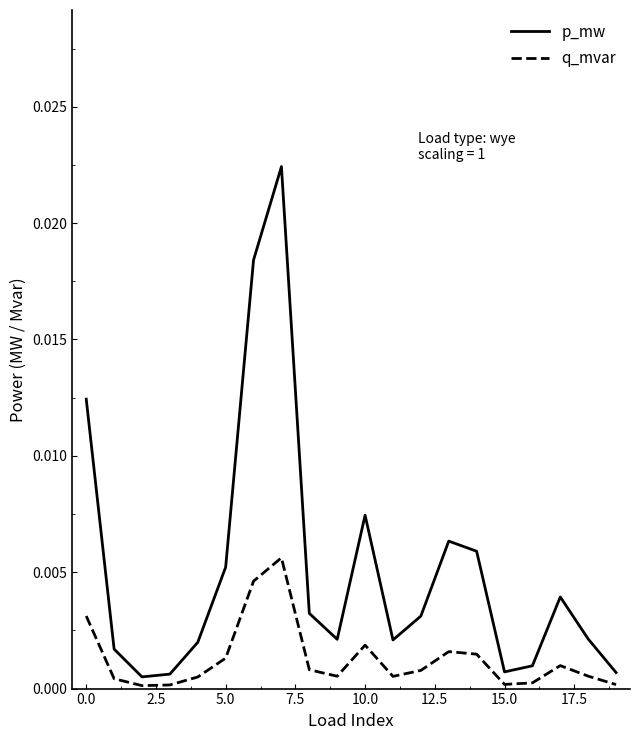

Does the chart display data point markers on the line(s)?

No